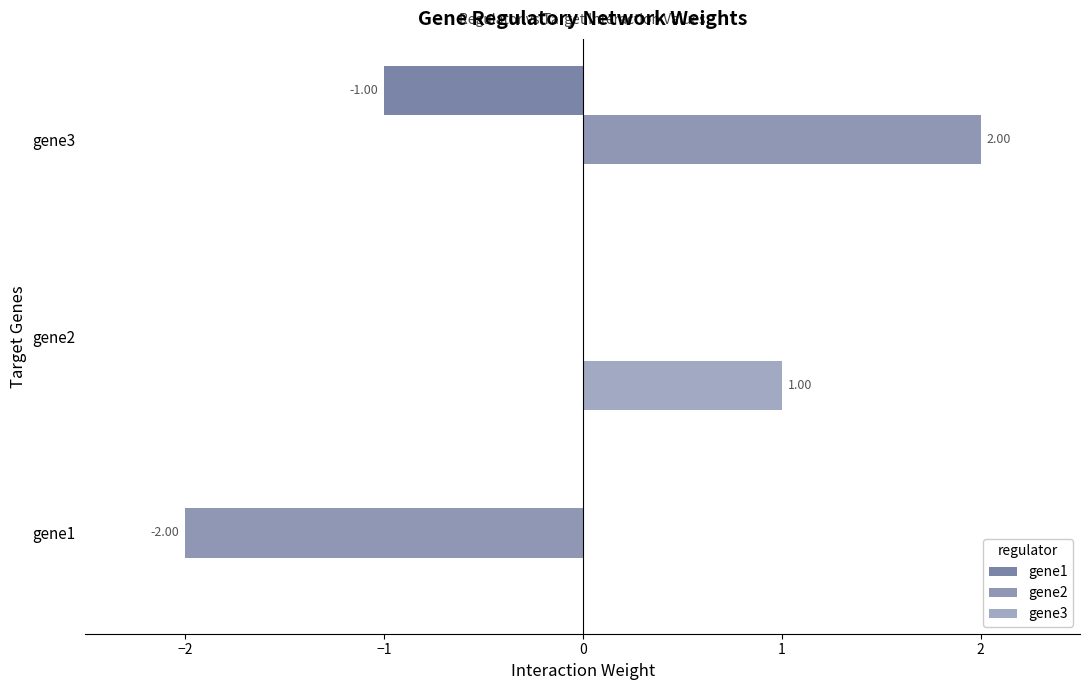

How many distinct data groups are displayed?

3